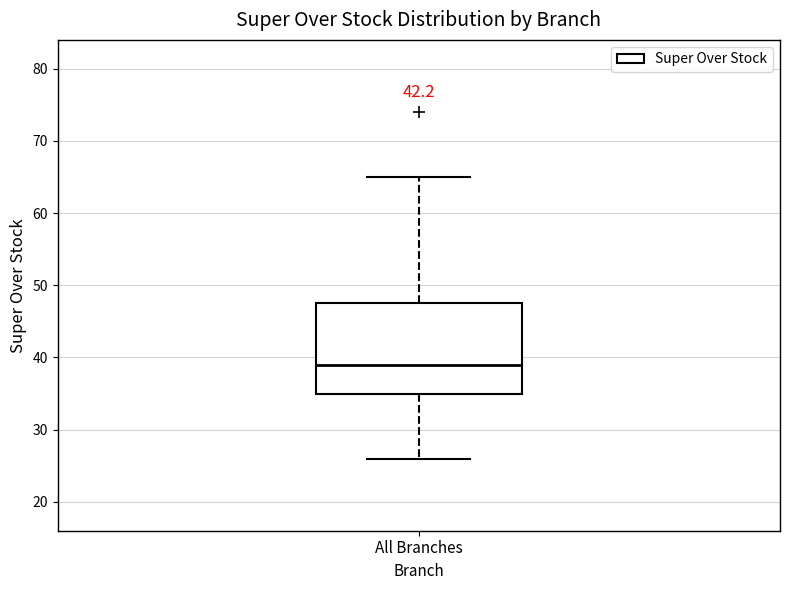

Read this box plot against the y-axis: the position of the median line, the range covered by the box, and the ends of both whiskers. The values are not printed on the chart, so give them approximately, as read against the axis.

median 39, box 35 to 48, whiskers 26 to 65